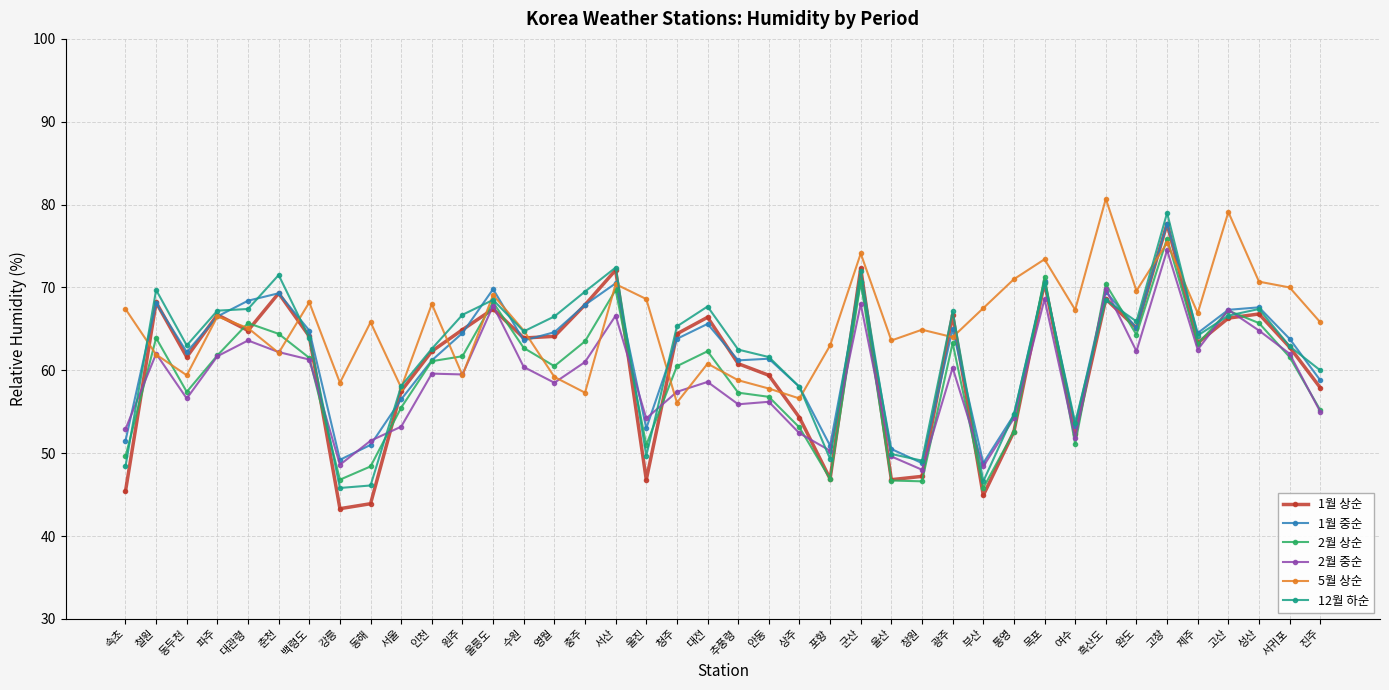

Which series has the widest spread of values?

1월 상순